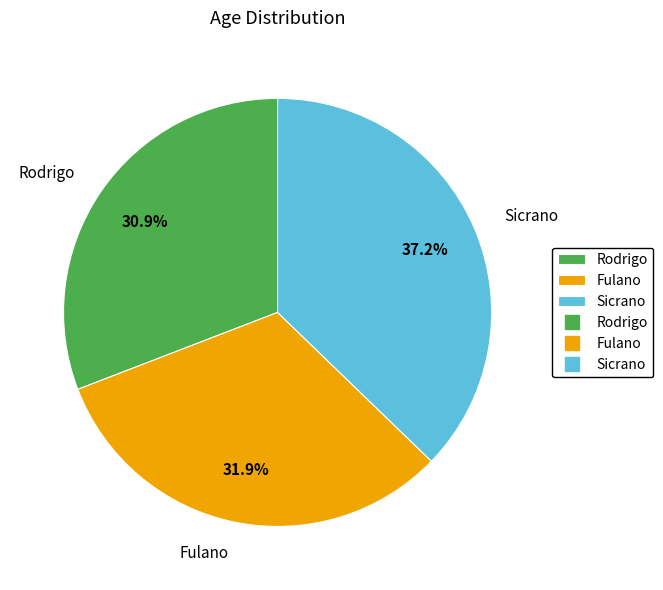

What percentage is the Fulano slice, to the nearest percent?

32%